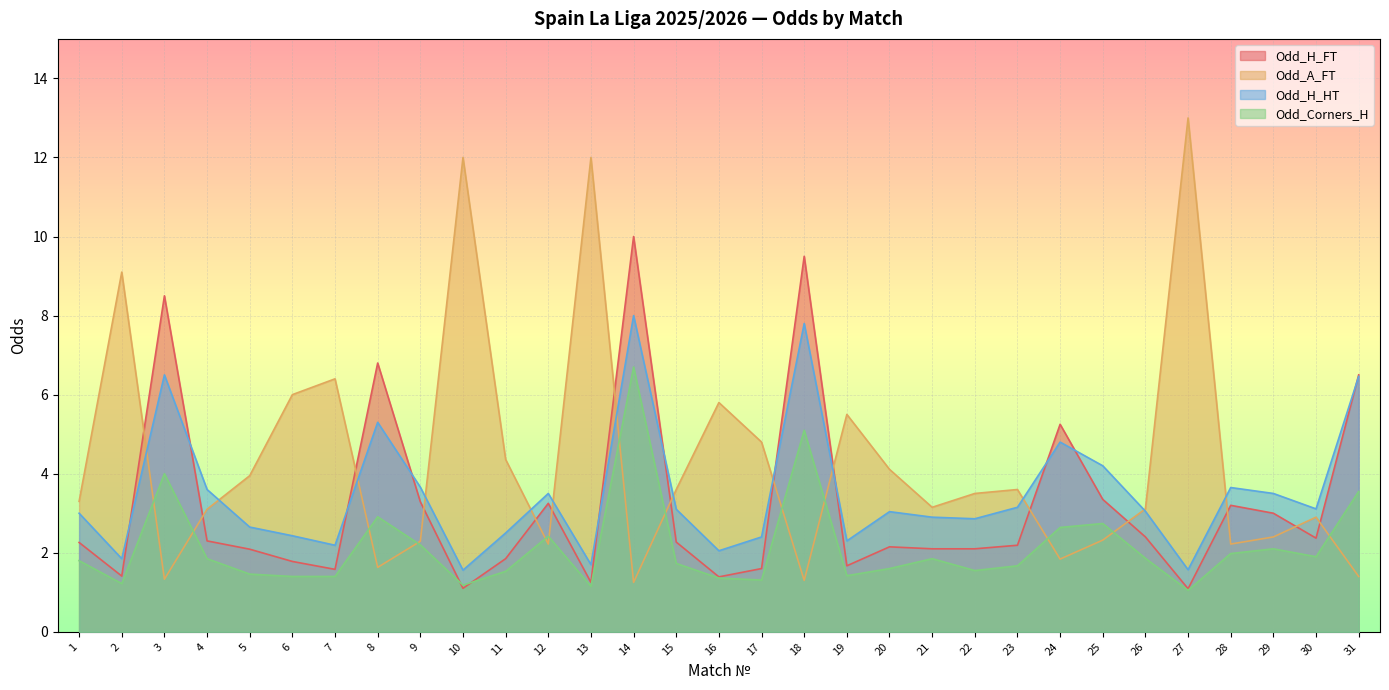

How many data points in Odd_H_HT are less than 3?

13